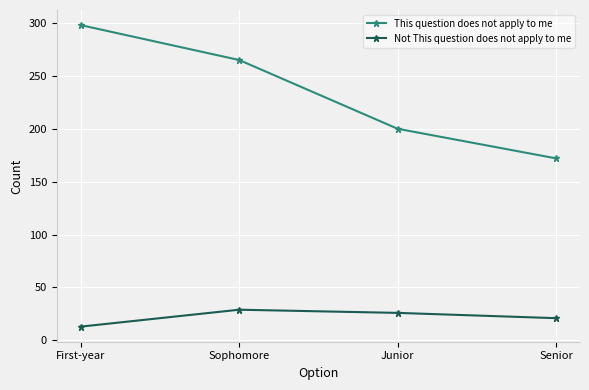

True or false: This question does not apply to me and Not This question does not apply to me cross at least once.

False